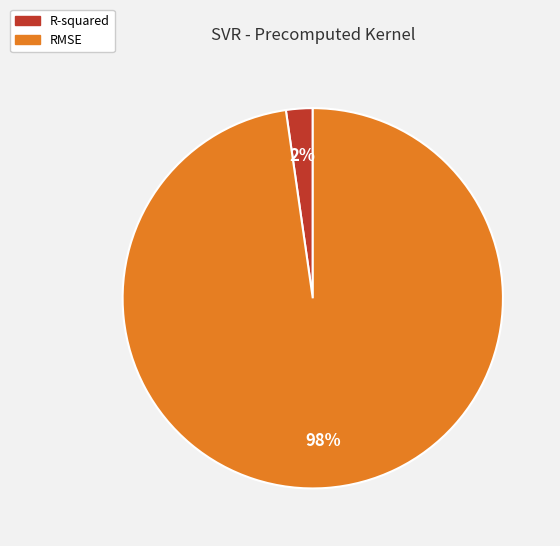

The RMSE slice represents 98% of the pie. True or false?

True